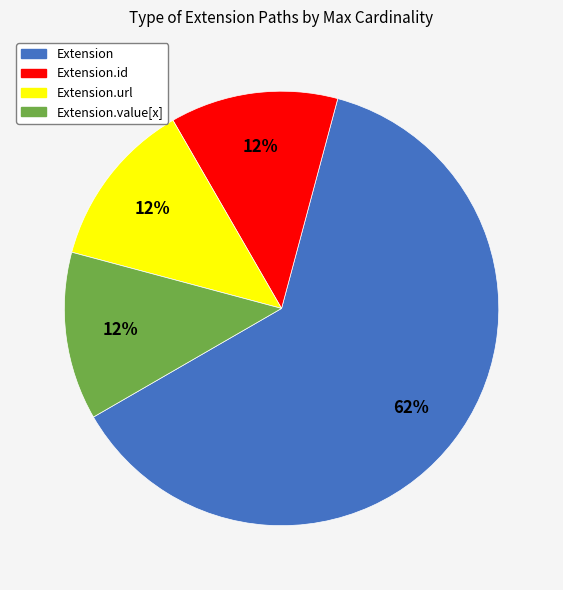

To the nearest percent, what is the average slice percentage?

25%